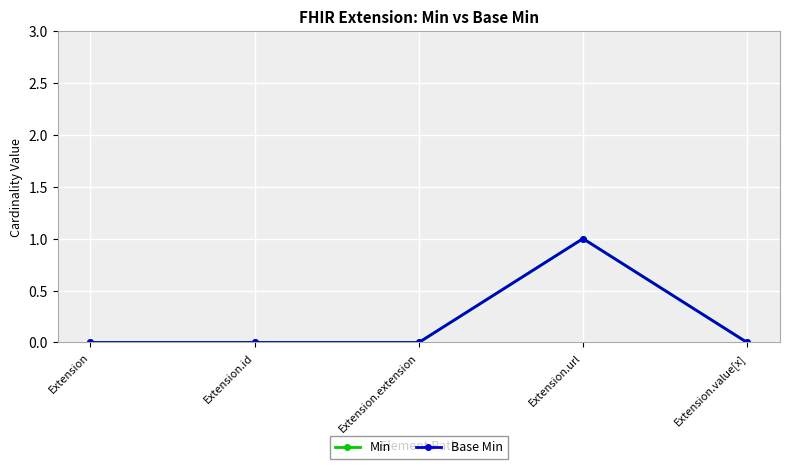

True or false: Base Min and Min cross at least once.

False